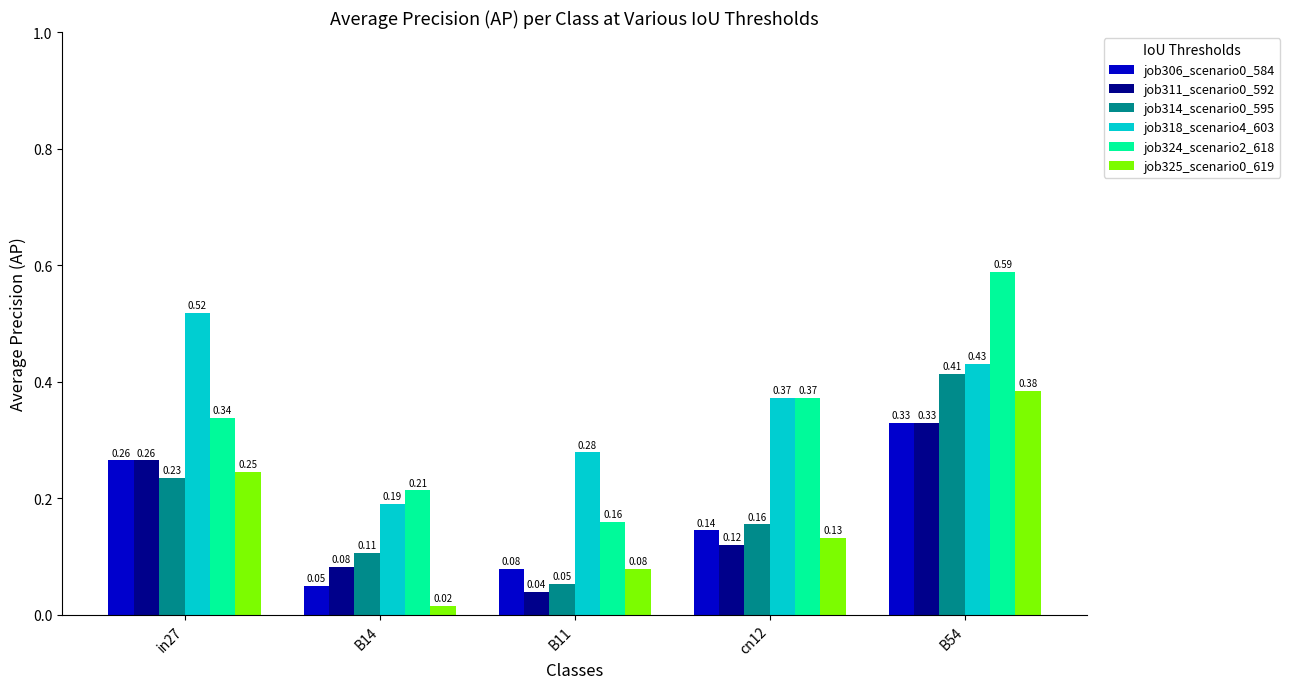

Is the value of job311_scenario0_592 at B11 greater than the value of job306_scenario0_584 at cn12?

No